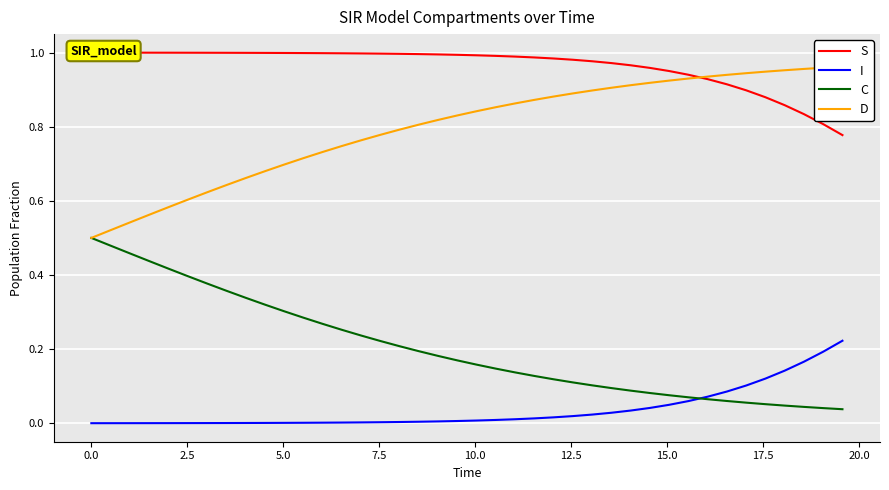

Which series ends up on top after the final intersection of I and C?

I